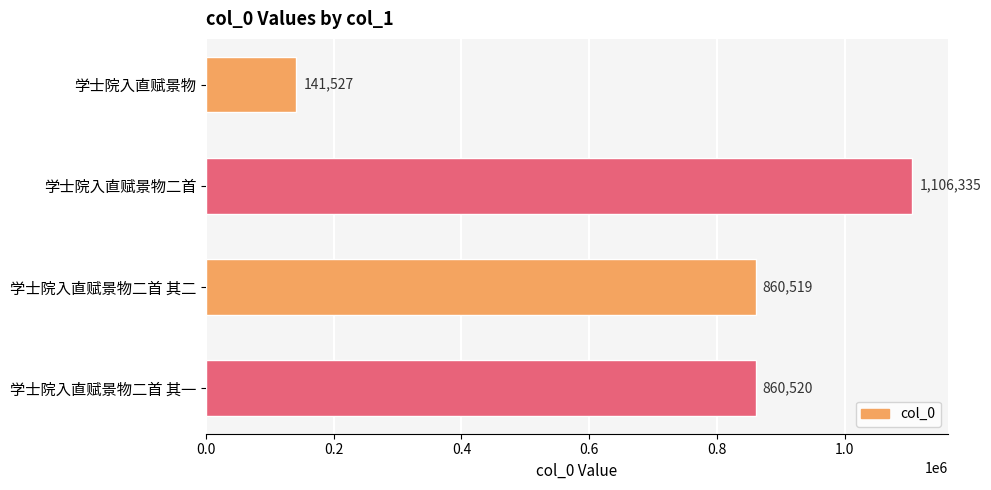

What is the maximum value shown in the chart?

1106335